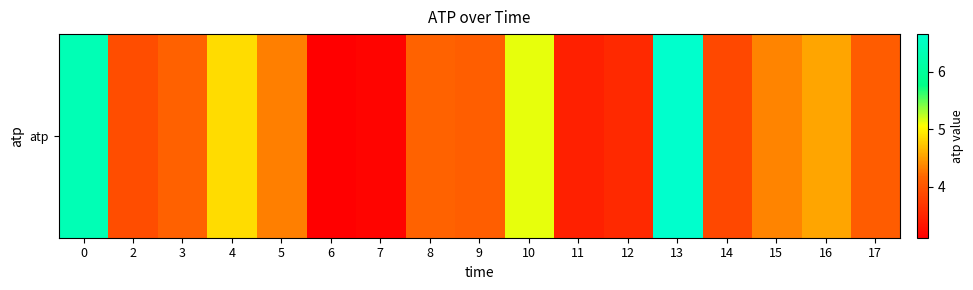

Rank the categories by value from lowest to highest.

6, 7, 11, 12, 14, 2, 17, 9, 3, 8, 5, 15, 16, 4, 10, 0, 13